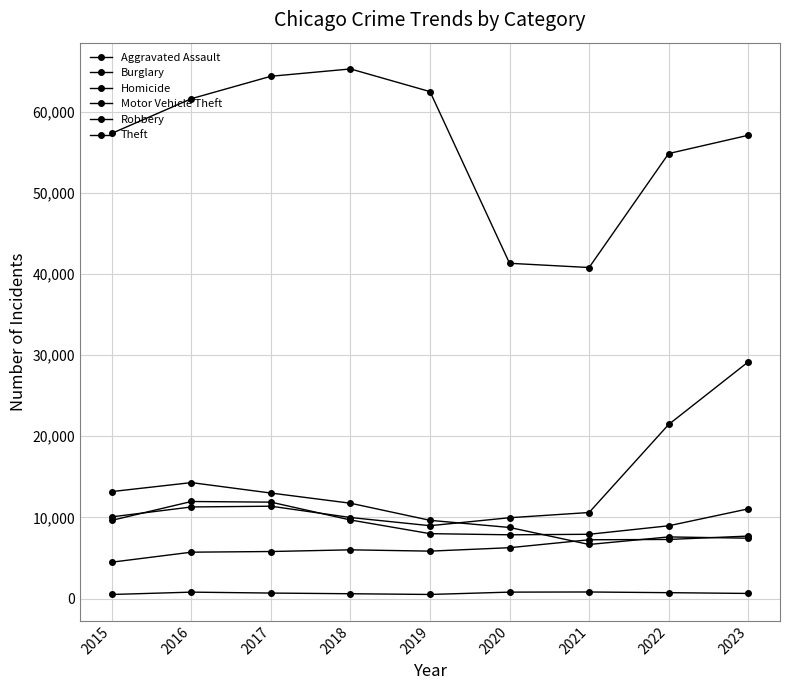

After their last crossing, which series has the higher values: Robbery or Motor Vehicle Theft?

Motor Vehicle Theft